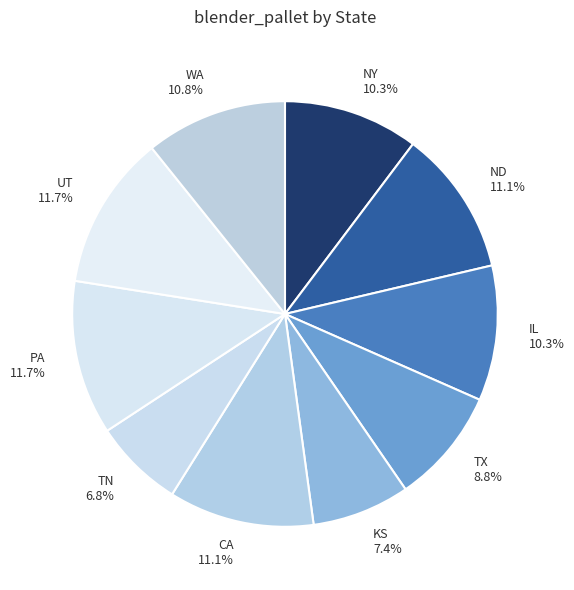

The IL slice represents 17% of the pie. True or false?

False